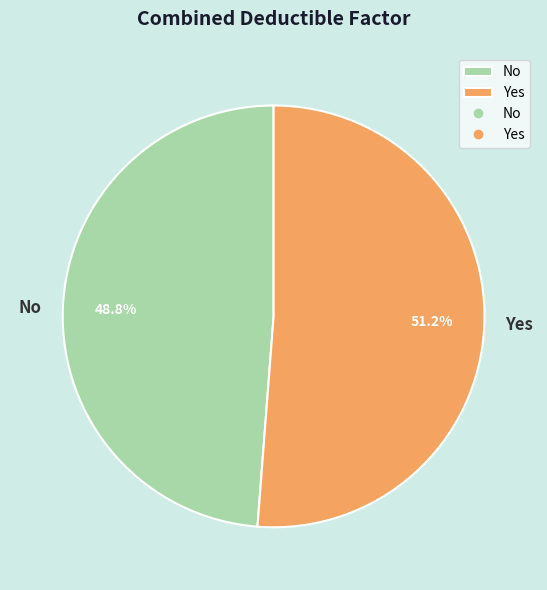

The No slice represents 35% of the pie. True or false?

False